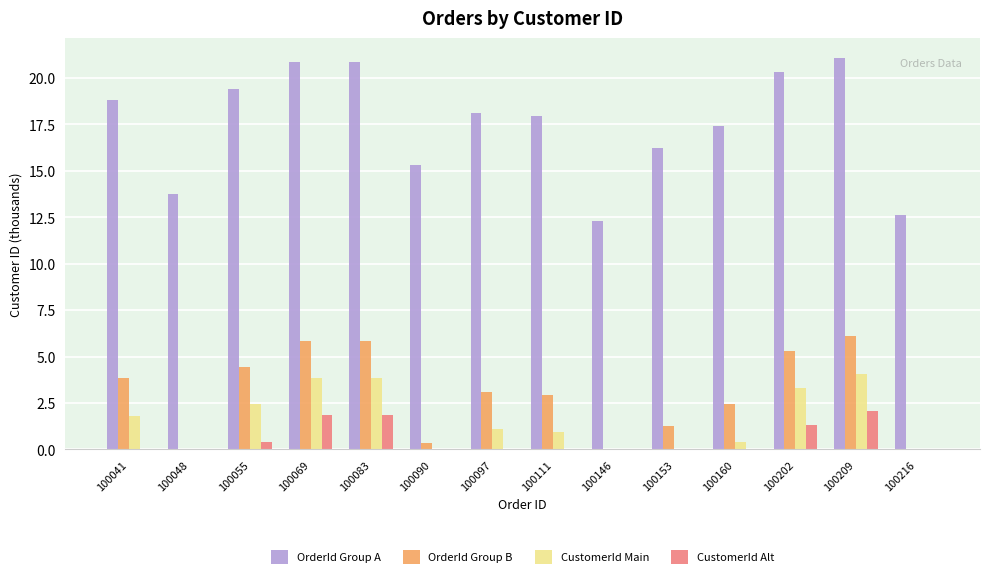

The CustomerId Main series shows 3.7 at 100055. True or false?

False